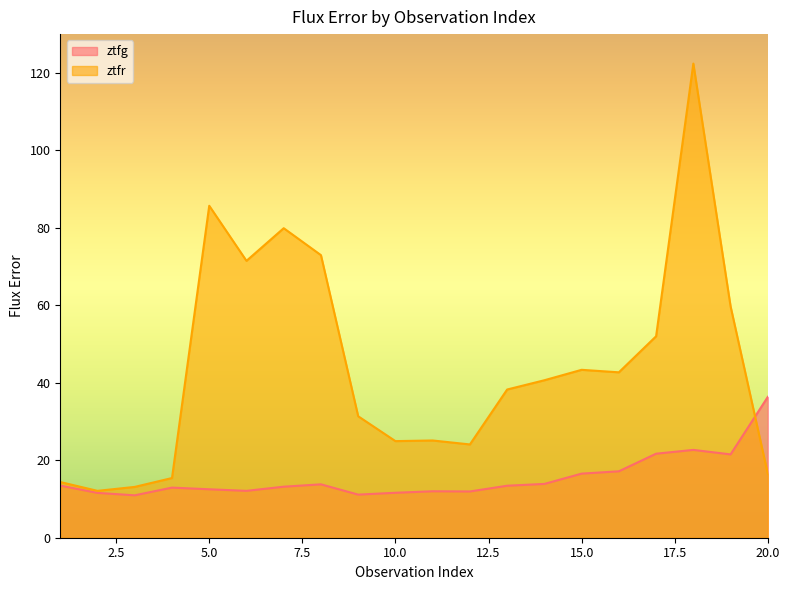

Is the value of ztfr at 8 greater than the value of ztfg at 20?

Yes